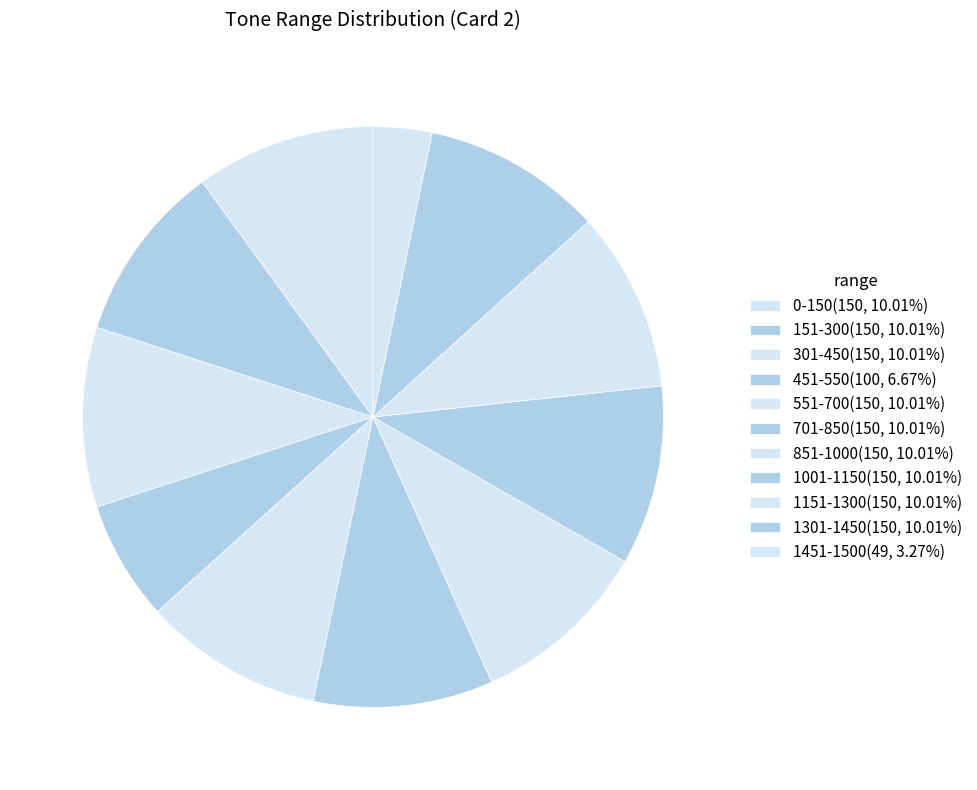

How many slices are in this pie chart?

11